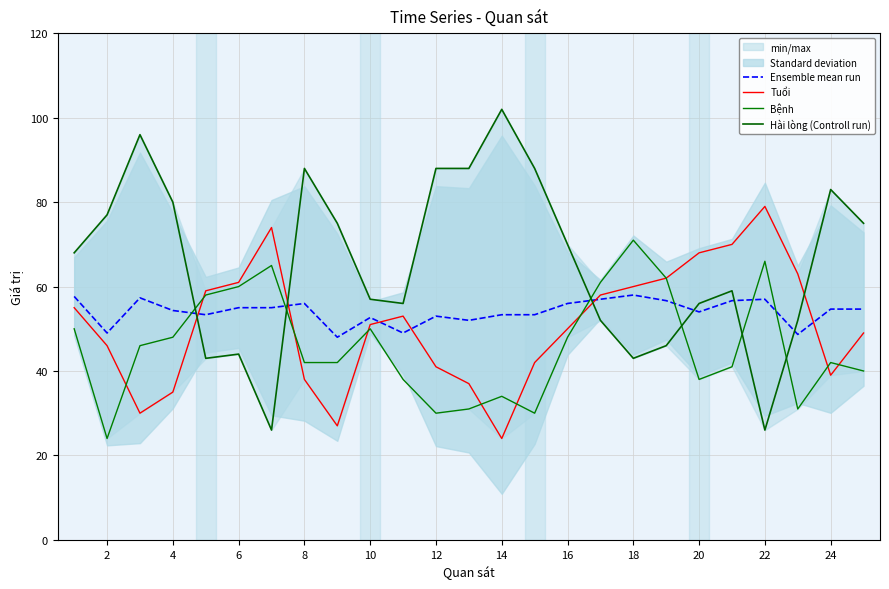

What is the sum of all Tuổi values?

1271.0